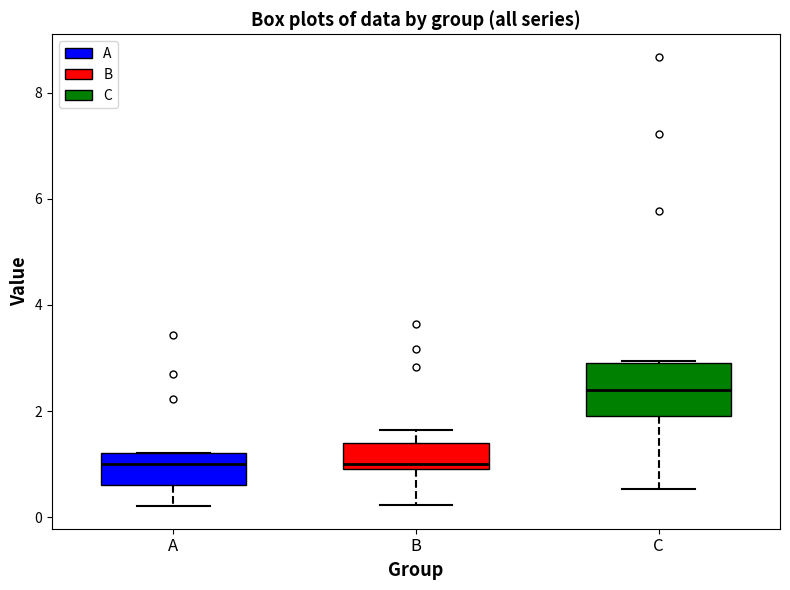

Comparing the boxes themselves (not the whiskers), which one is the tallest?

C